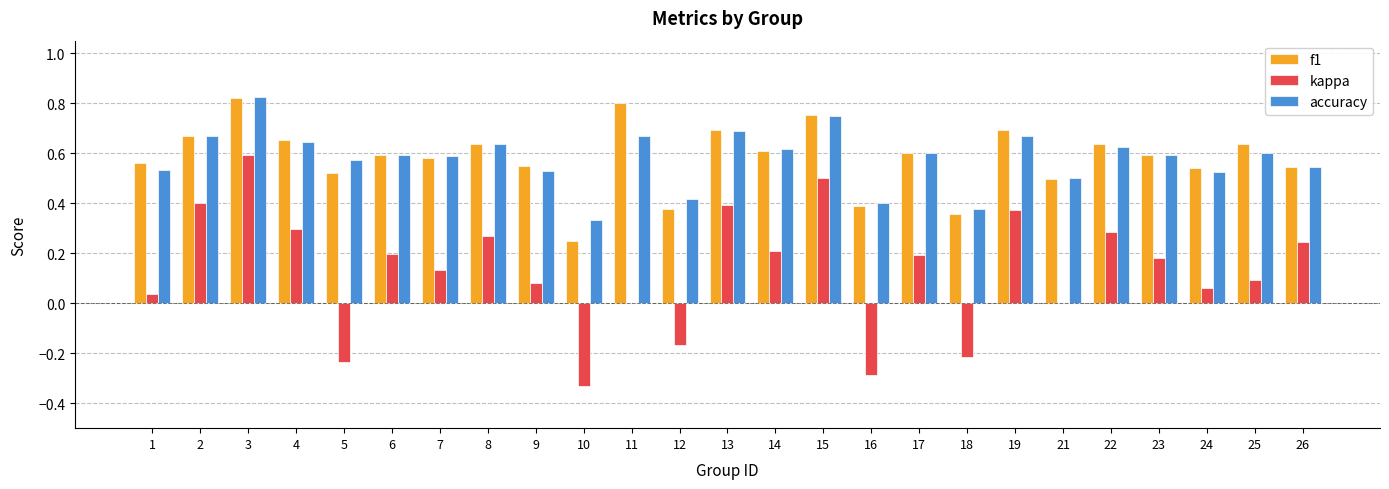

What is the sum of the accuracy values at 21 and 11?

1.2